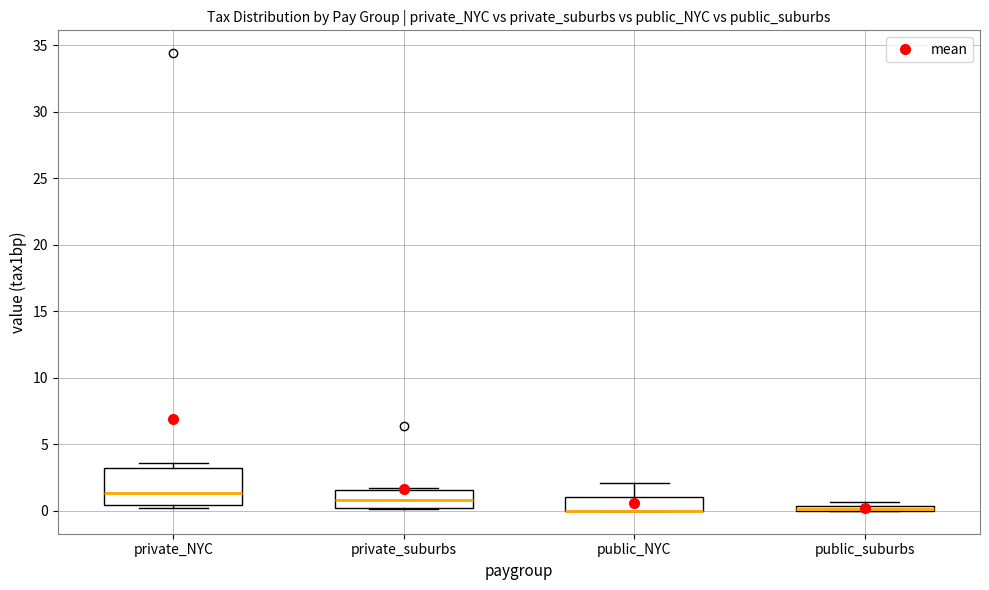

Where is the lower edge of the box for private_NYC on the y-axis? The values are not printed on the chart, so give them approximately, as read against the axis.

0.5